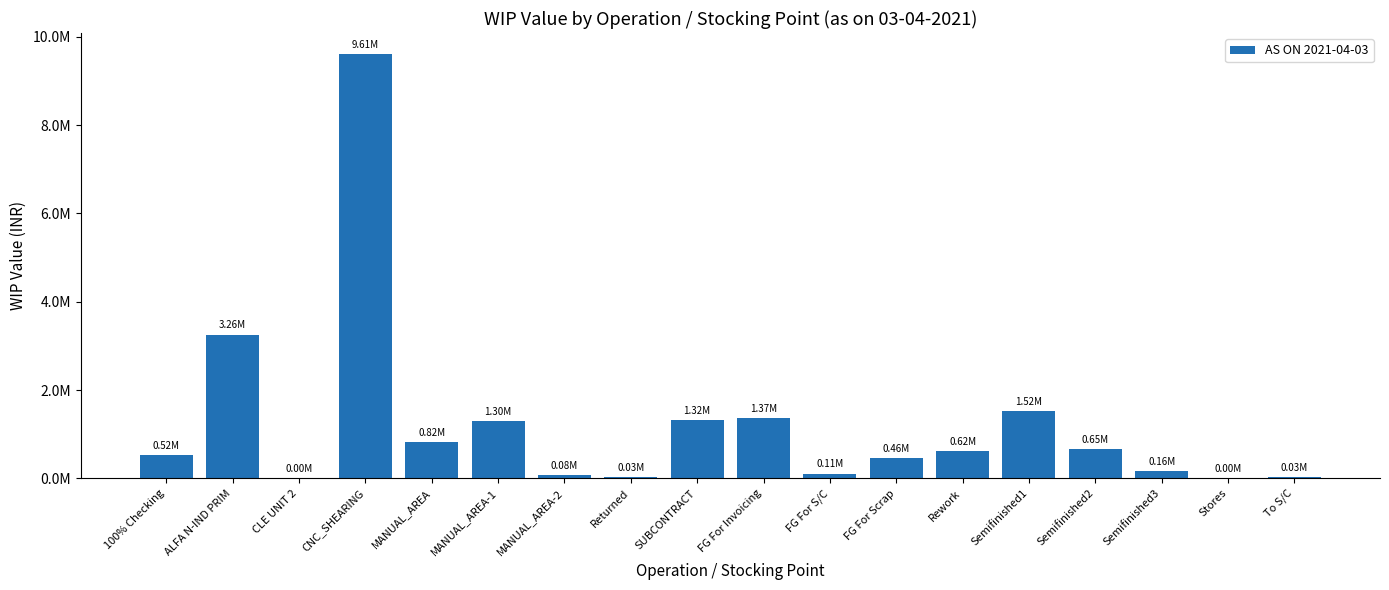

Between Rework and MANUAL_AREA, which is larger?

MANUAL_AREA